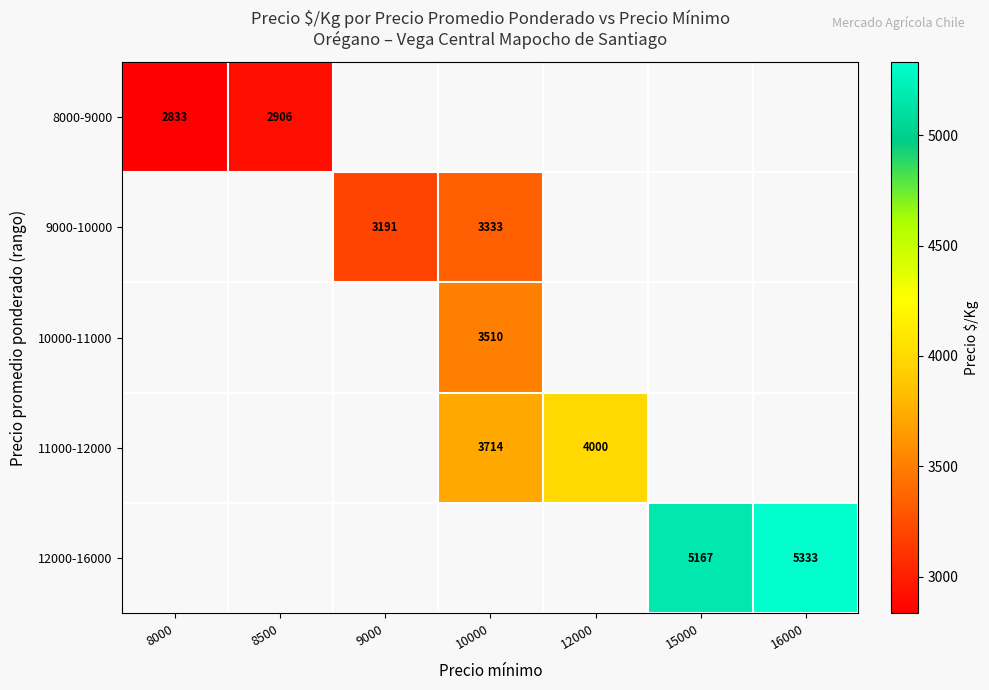

What is the difference between the maximum and minimum values in the 8000-9000 series?

73.0